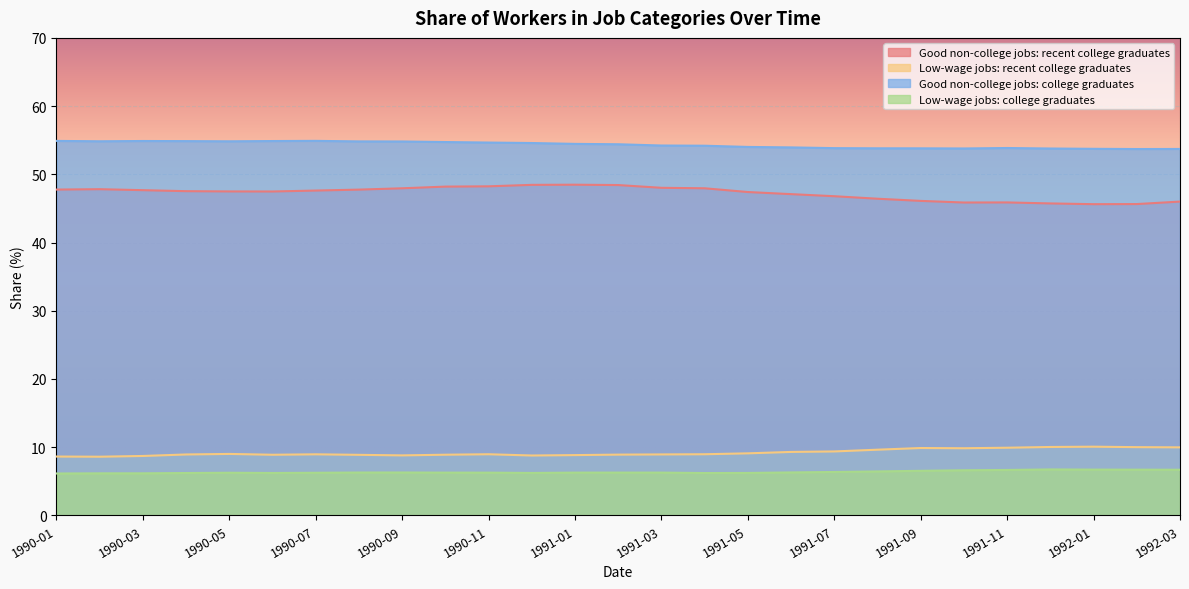

Is it true that Low-wage jobs: recent college graduates equals 12.6 at 1990-03?

False